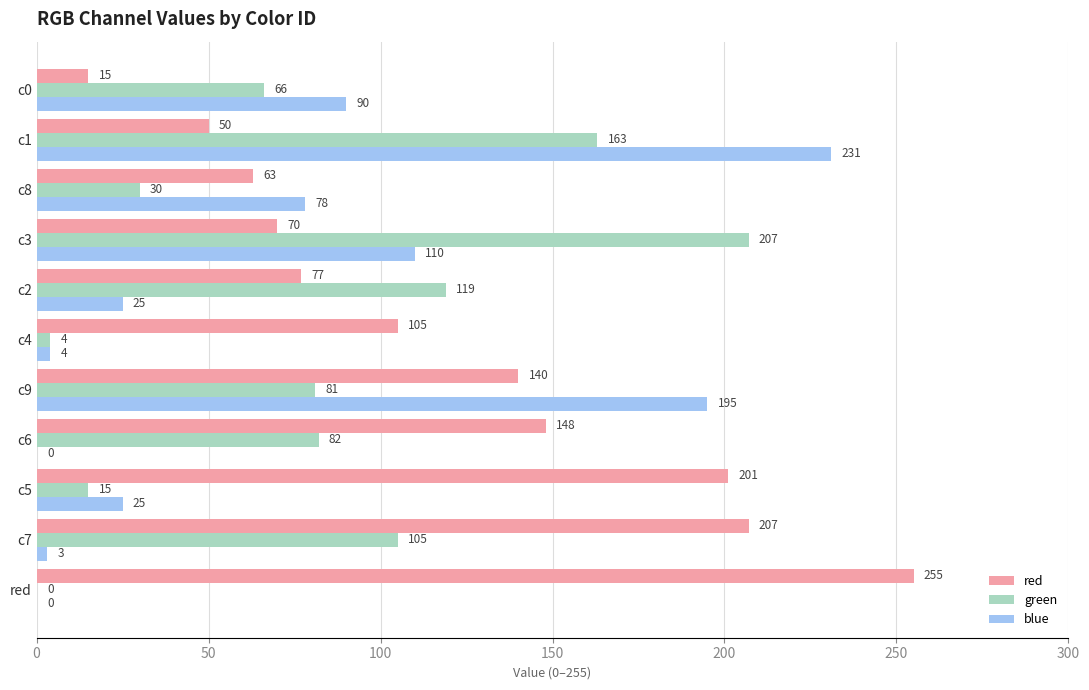

What is the total value across all series at c3?

387